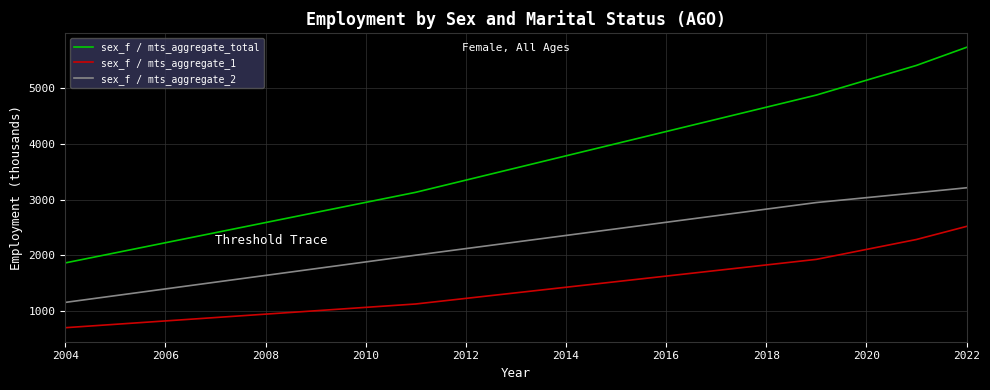

Count the number of categories in the chart.

5